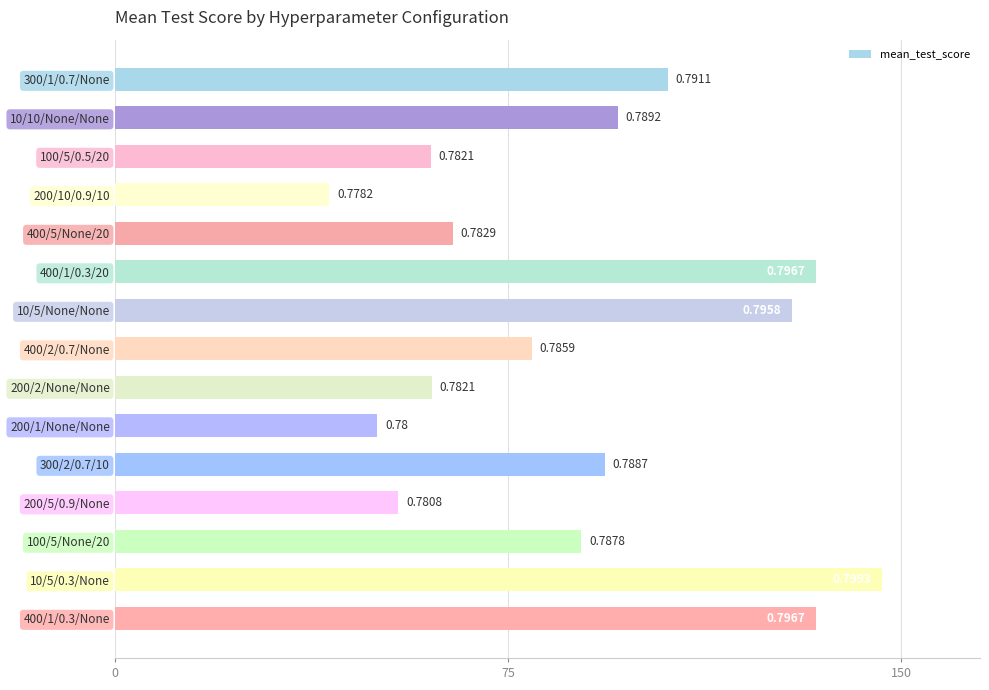

What is the maximum value shown in the chart?

146.3